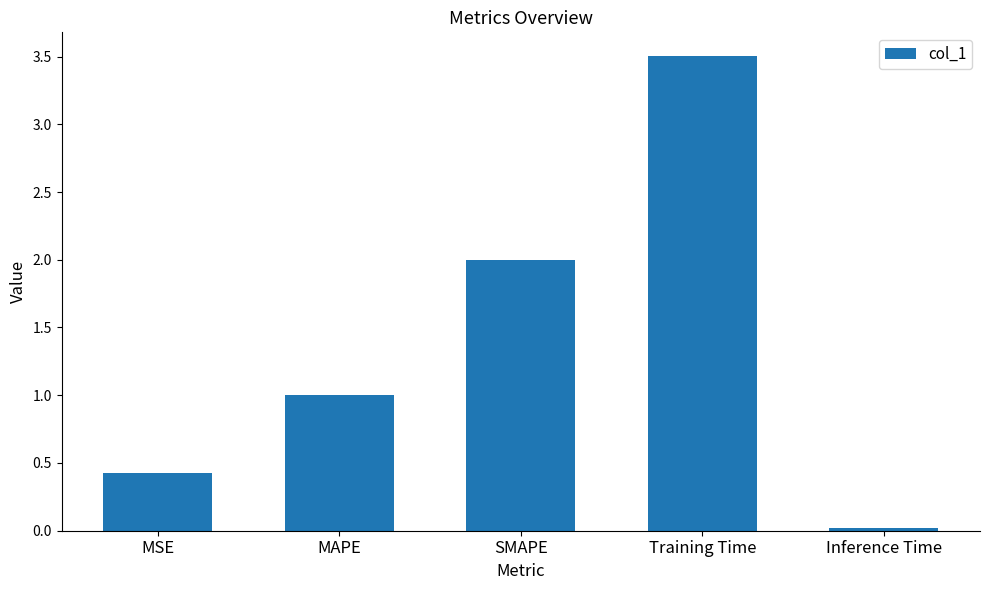

Count the number of categories in the chart.

5